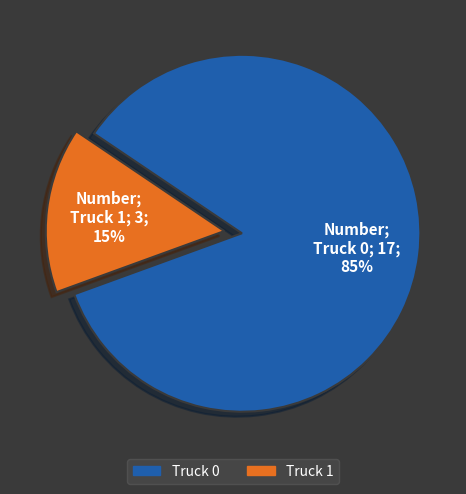

Is it true that Truck 0 is 76% of the pie?

False